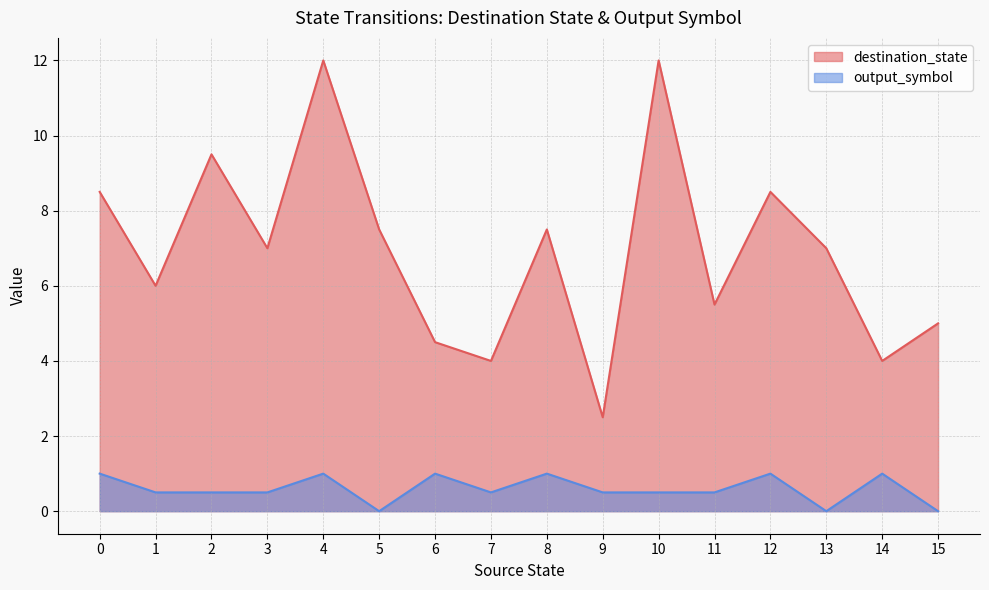

True or false: output_symbol and destination_state cross at least once.

False